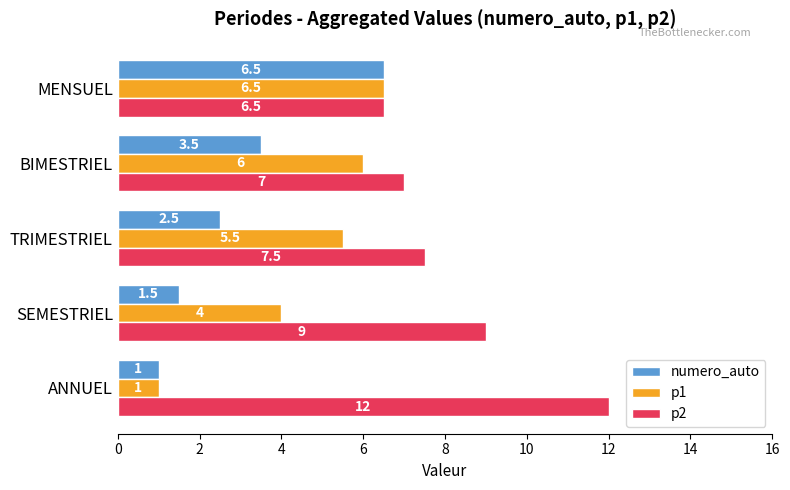

What is the average value of the p1 series?

4.6